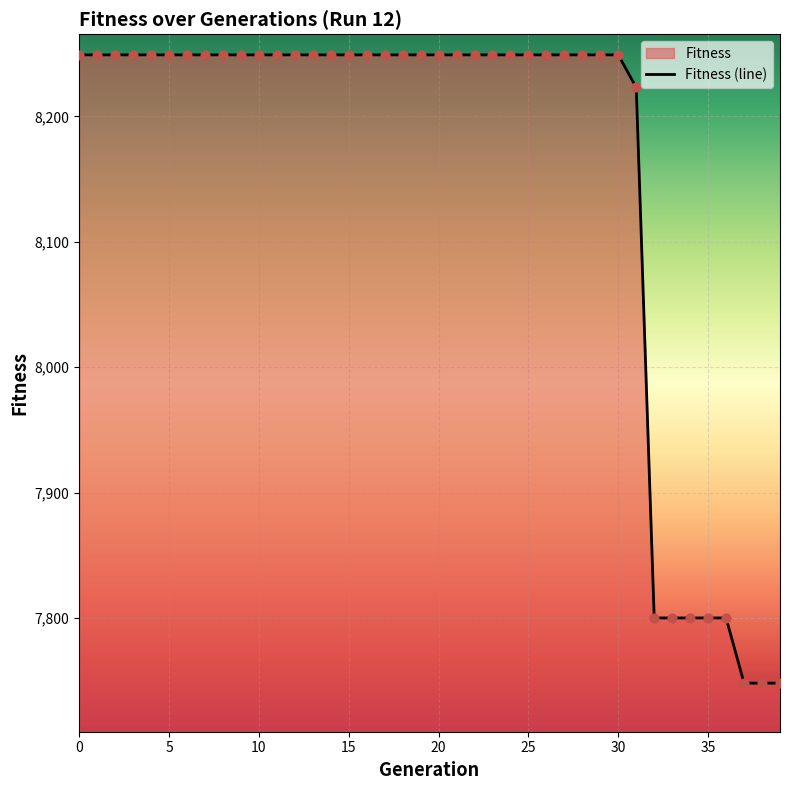

What is the change in value from 21 to 35?

-449